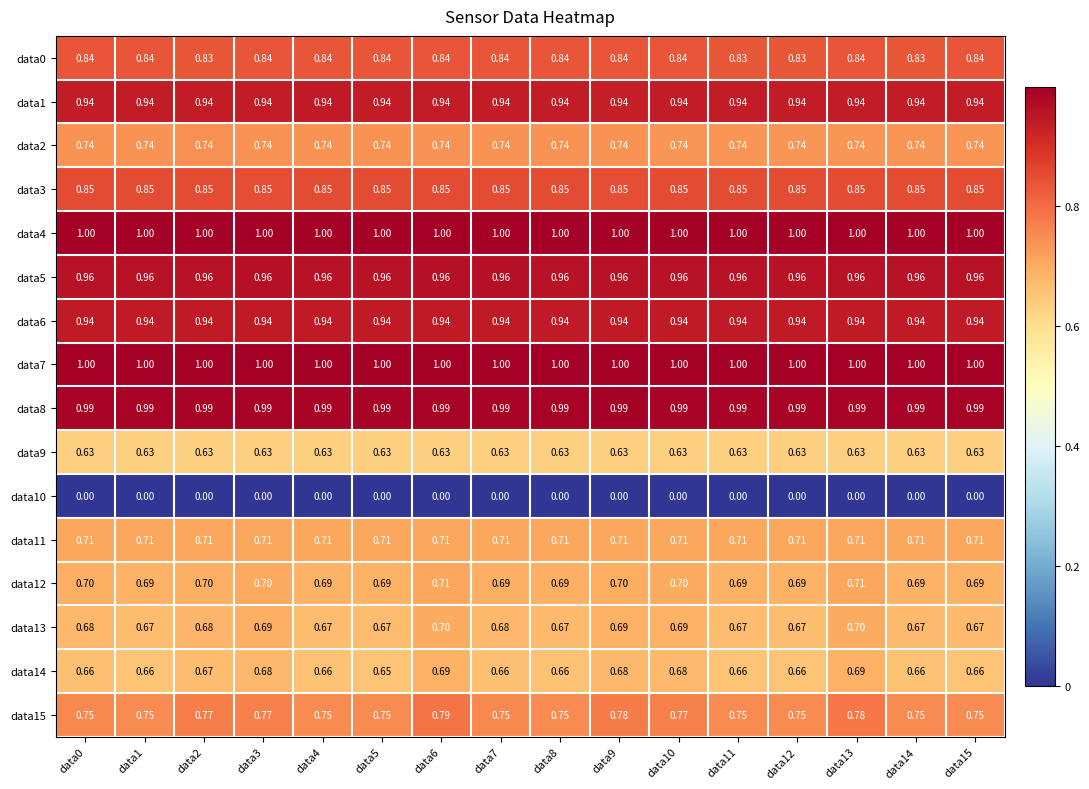

Is the value of data10 at data9 greater than the value of data13 at data12?

No